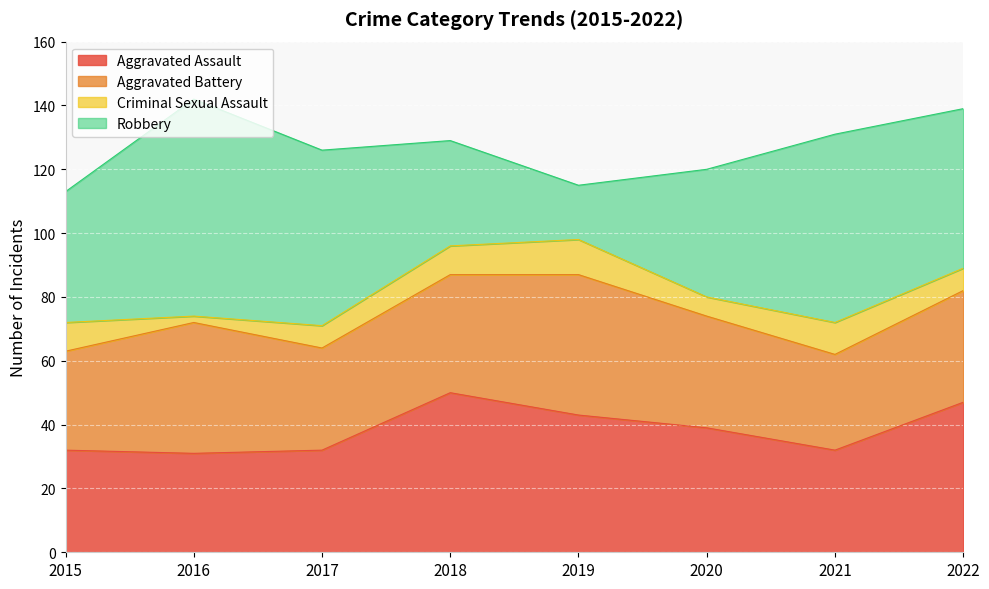

What is the sum of the Aggravated Assault values at 2018 and 2022?

97